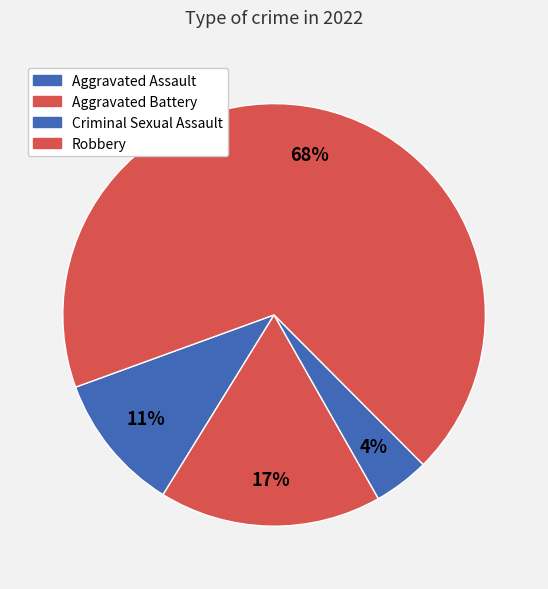

What percentage is the Aggravated Assault slice, to the nearest percent?

11%